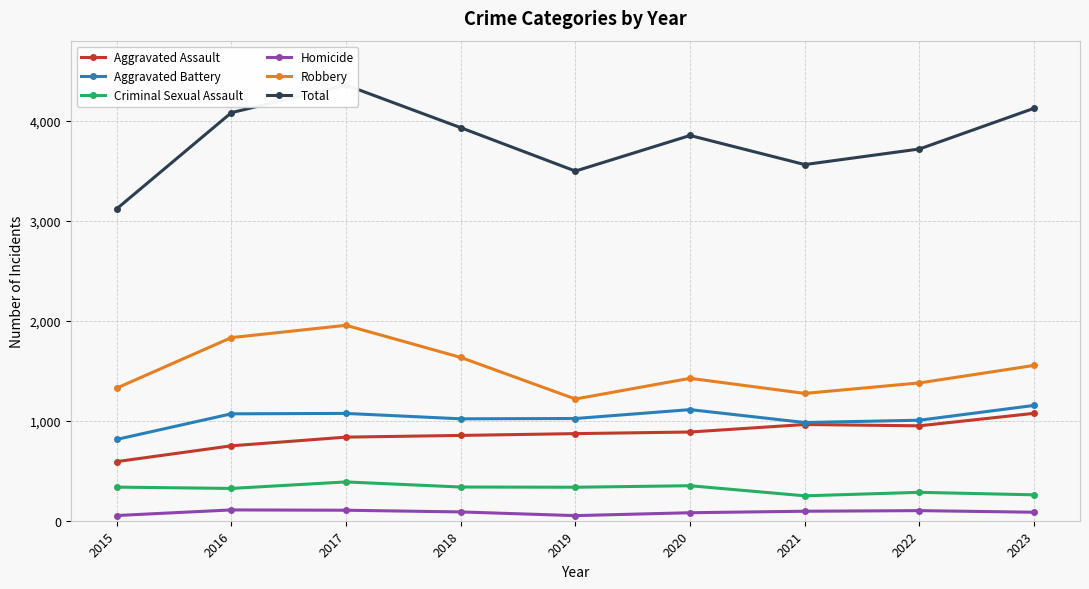

What is the difference between the maximum and minimum values in the Criminal Sexual Assault series?

139